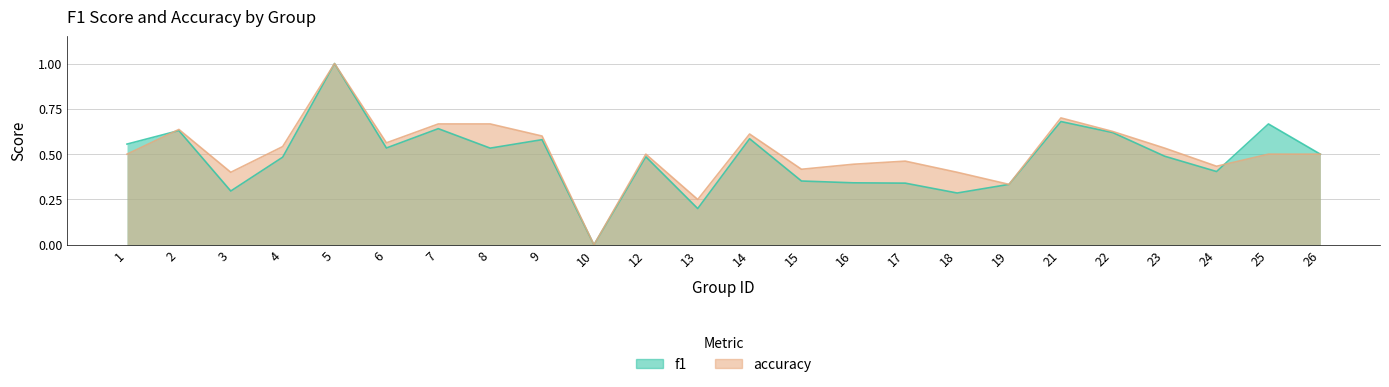

The value of f1 at 13 is 0.2. True or false?

True